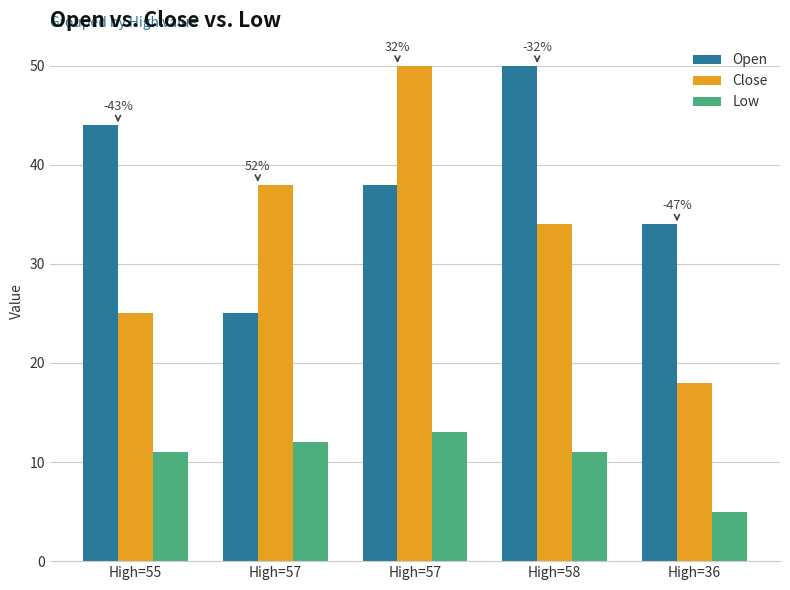

Reading left to right, transcribe all the data shown in this chart.

Open: High=55=44	High=57=25	High=57=38	High=58=50	High=36=34
Close: High=55=25	High=57=38	High=57=50	High=58=34	High=36=18
Low: High=55=11	High=57=12	High=57=13	High=58=11	High=36=5